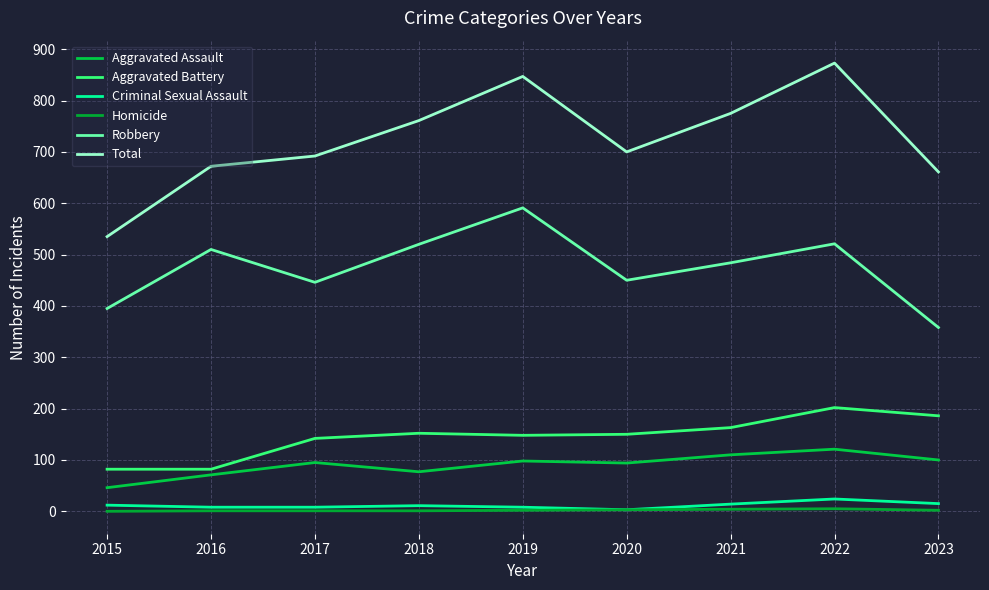

What is the sum of all Homicide values?

19